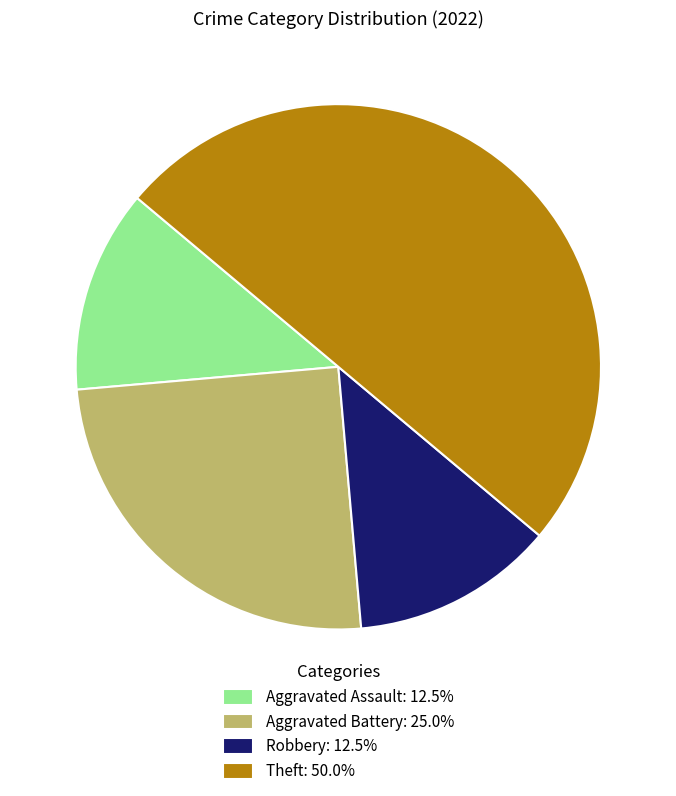

Approximately how many times larger is the value at Aggravated Assault: 12.5% compared to Robbery: 12.5%?

1.0